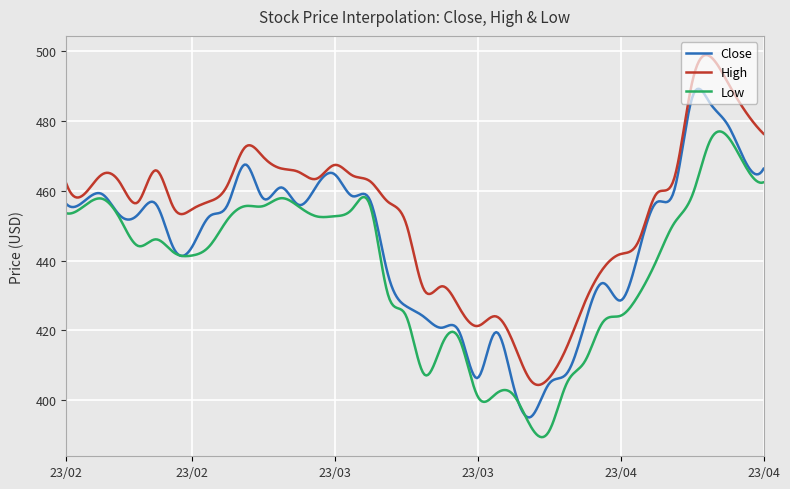

Rank the series by their maximum value, from lowest to highest.

Low, Close, High